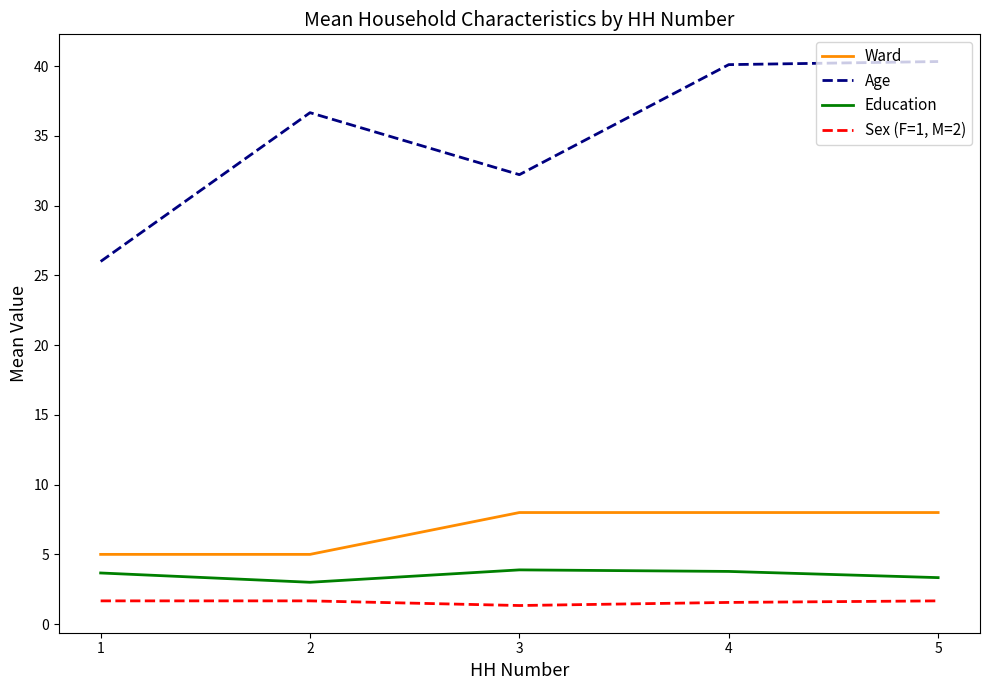

List the series in order of their peak value, highest first.

Age, Ward, Education, Sex (F=1, M=2)